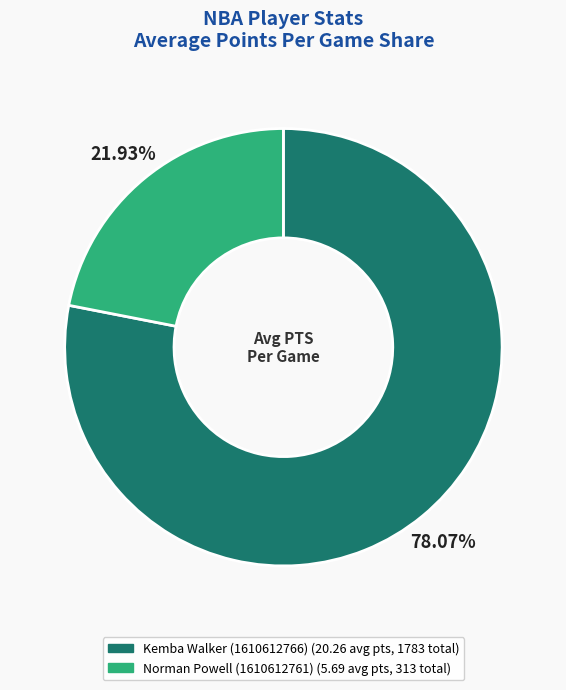

What is the smallest slice in the pie chart?

Norman Powell (1610612761)